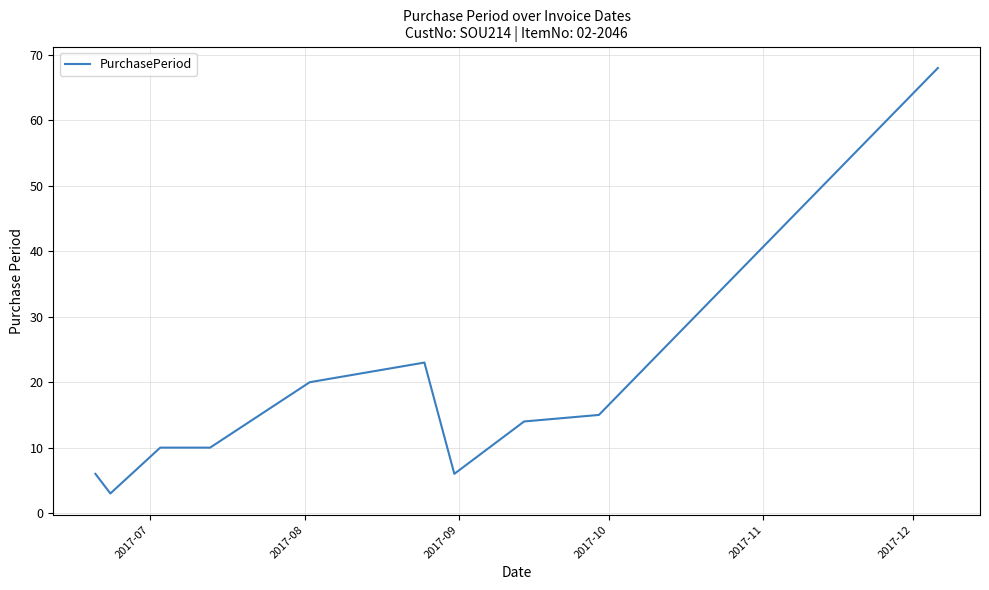

What is the minimum value shown in the chart?

3